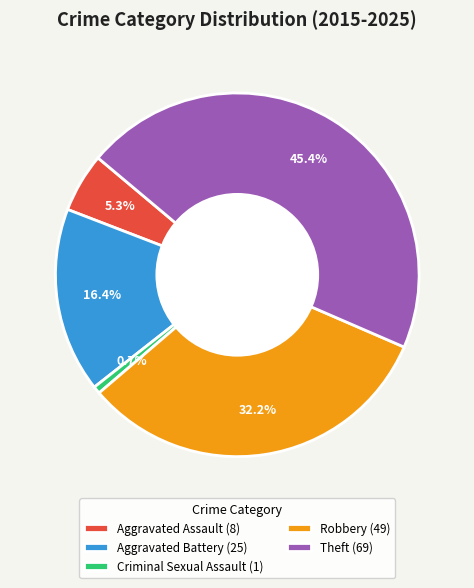

What percentage is the Criminal Sexual Assault slice, to the nearest percent?

1%